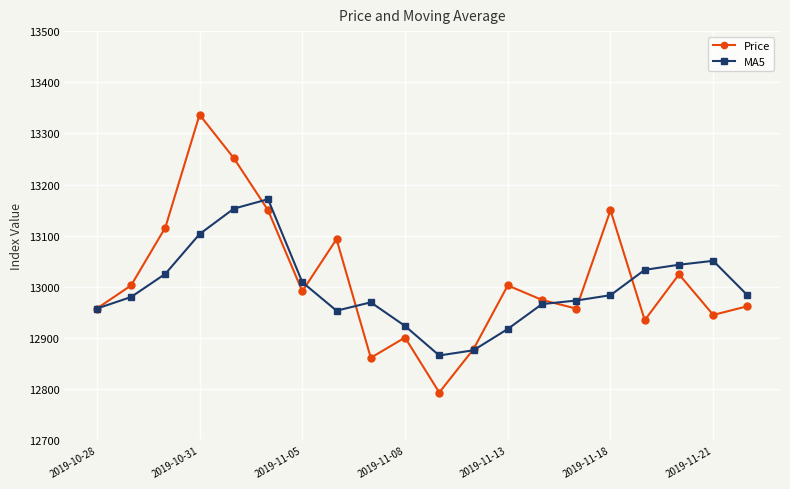

List the series in order of their peak value, lowest first.

MA5, Price